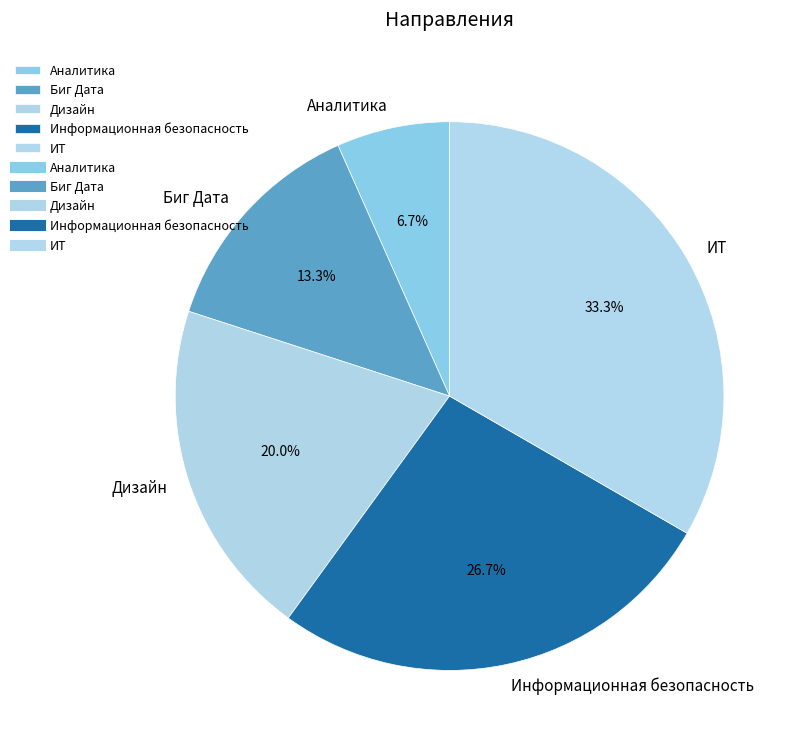

Count the number of slices in the pie.

5